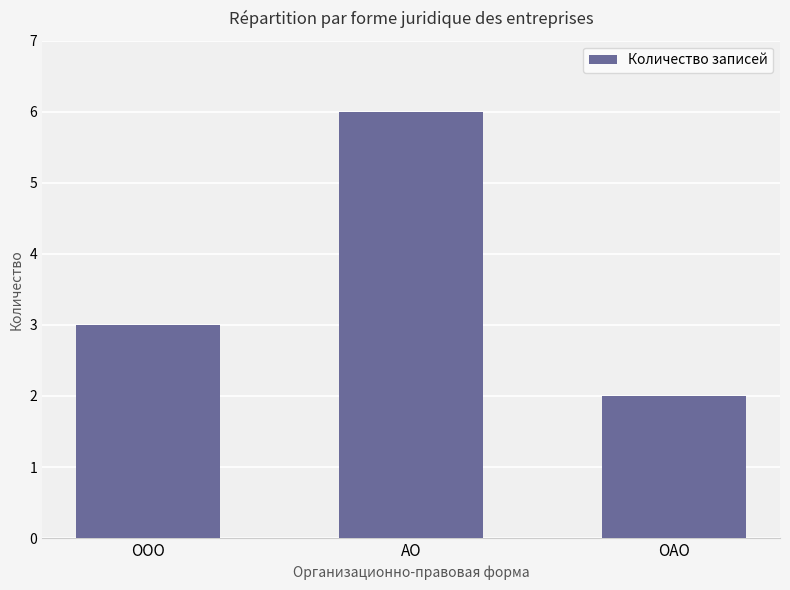

Rank the categories by value from highest to lowest.

АО, ООО, ОАО